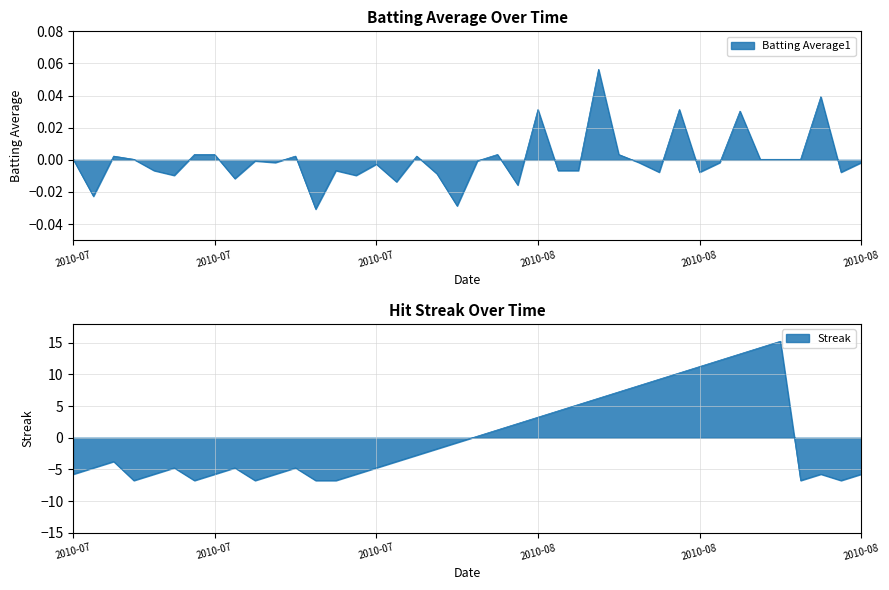

Where is the first local maximum for Batting Average1?

2010-07